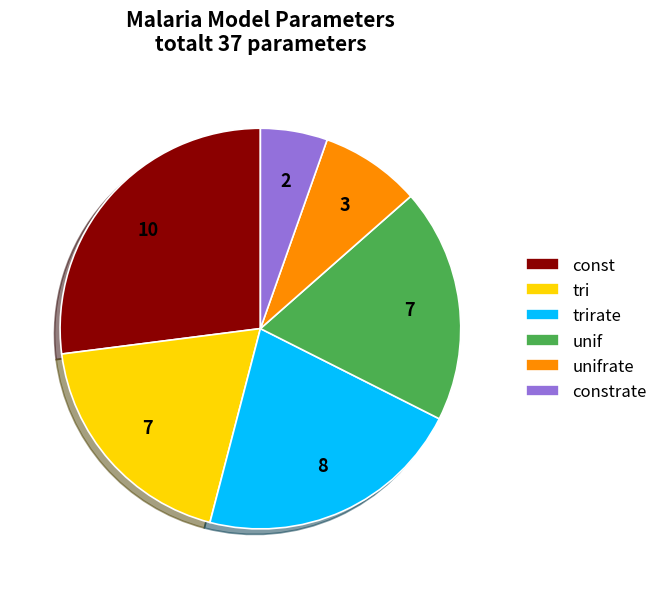

Do const and tri together represent more than half of the pie?

No